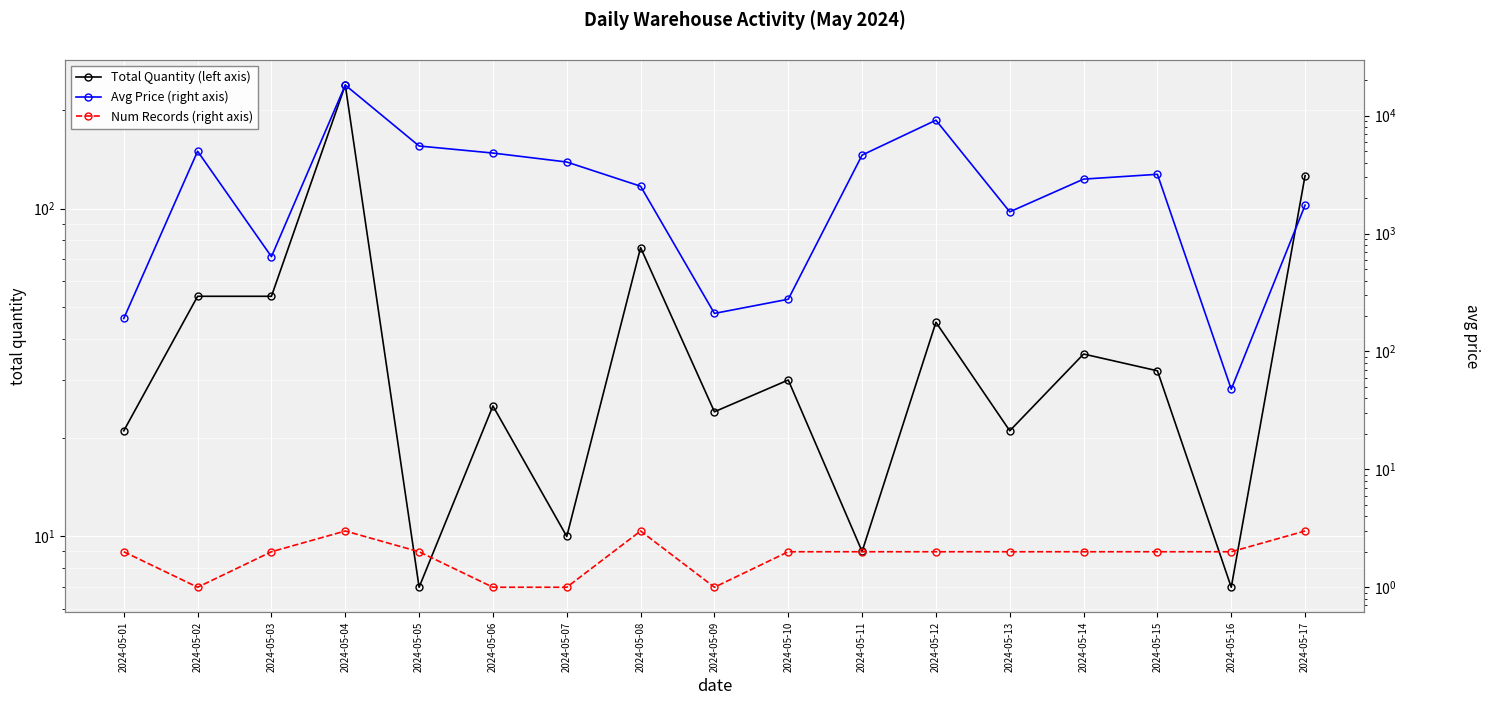

In Avg Price (right axis), how many points are lower than both neighbors (excluding endpoints)?

4